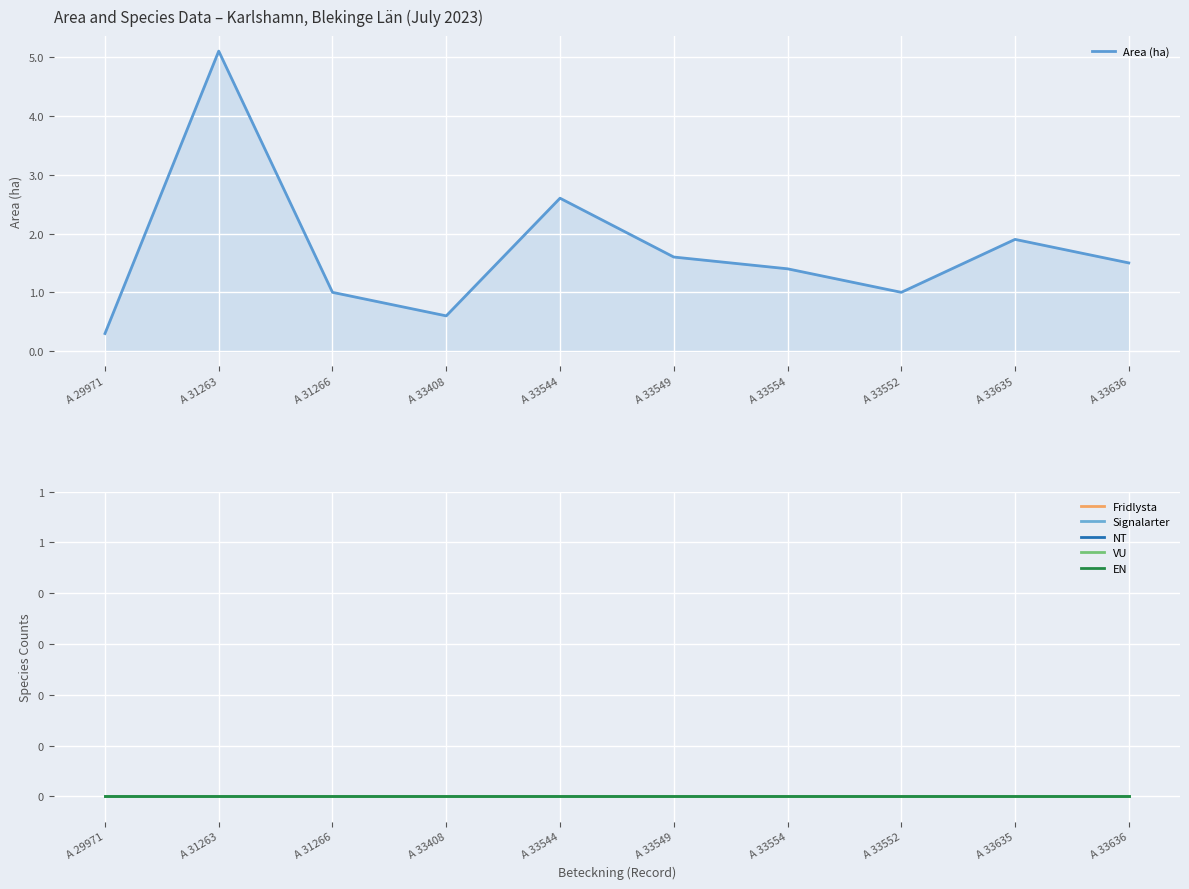

Reading left to right, transcribe all the data shown in this chart.

Area (ha): 0.3	5.1	1.0	0.6	2.6	1.6	1.4	1.0	1.9	1.5
Fridlysta: 0.0	0.0	0.0	0.0	0.0	0.0	0.0	0.0	0.0	0.0
Signalarter: 0.0	0.0	0.0	0.0	0.0	0.0	0.0	0.0	0.0	0.0
NT: 0.0	0.0	0.0	0.0	0.0	0.0	0.0	0.0	0.0	0.0
VU: 0.0	0.0	0.0	0.0	0.0	0.0	0.0	0.0	0.0	0.0
EN: 0.0	0.0	0.0	0.0	0.0	0.0	0.0	0.0	0.0	0.0